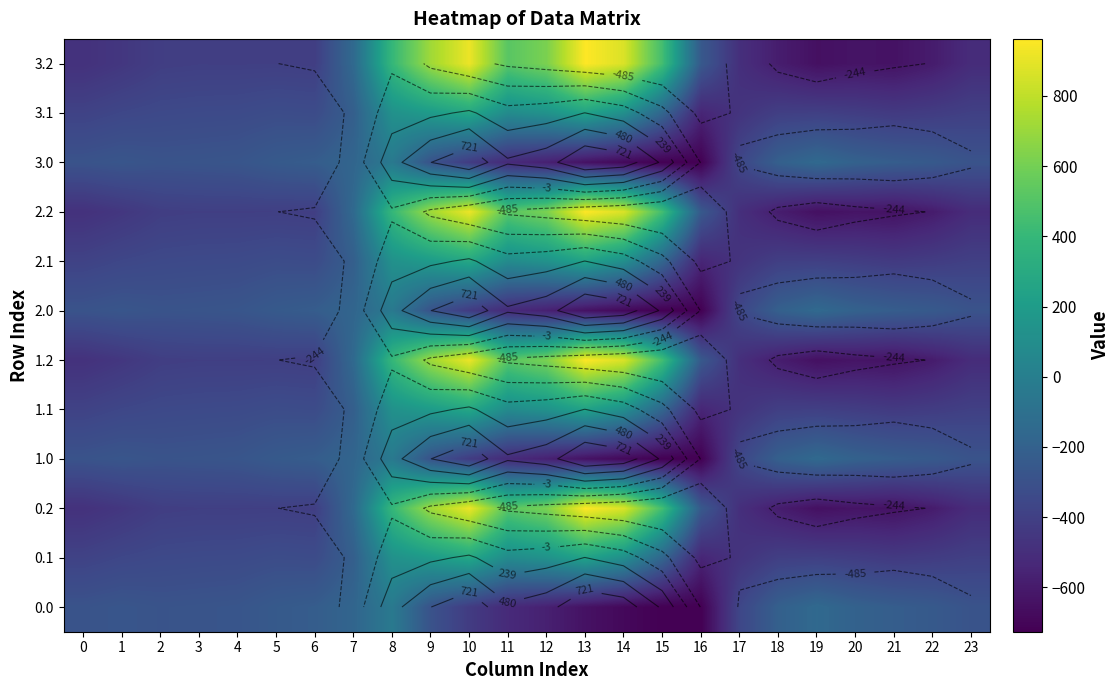

The 2.1 series shows 113.7 at 14. True or false?

True